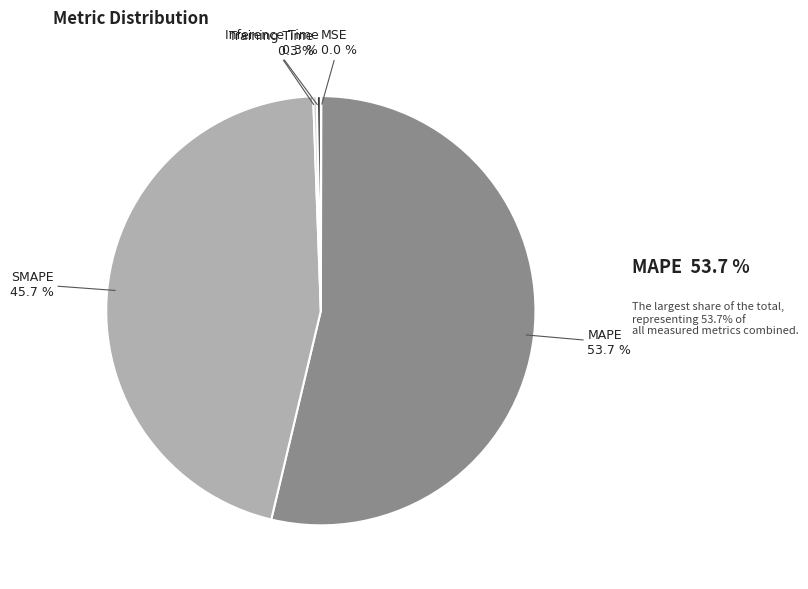

How much of the chart is everything except SMAPE?

54.3%